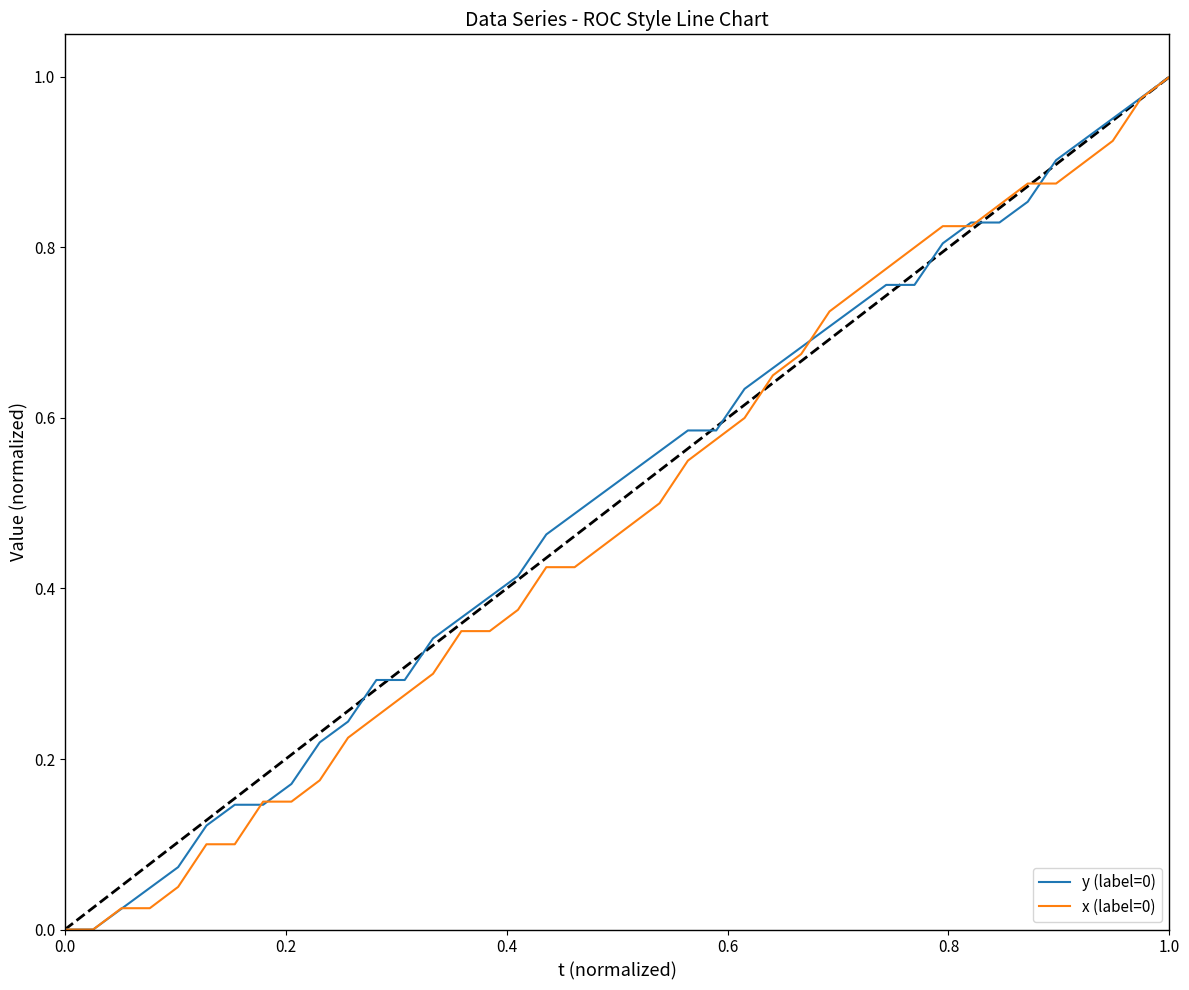

What is the total value across all series at 1.0?

2.0